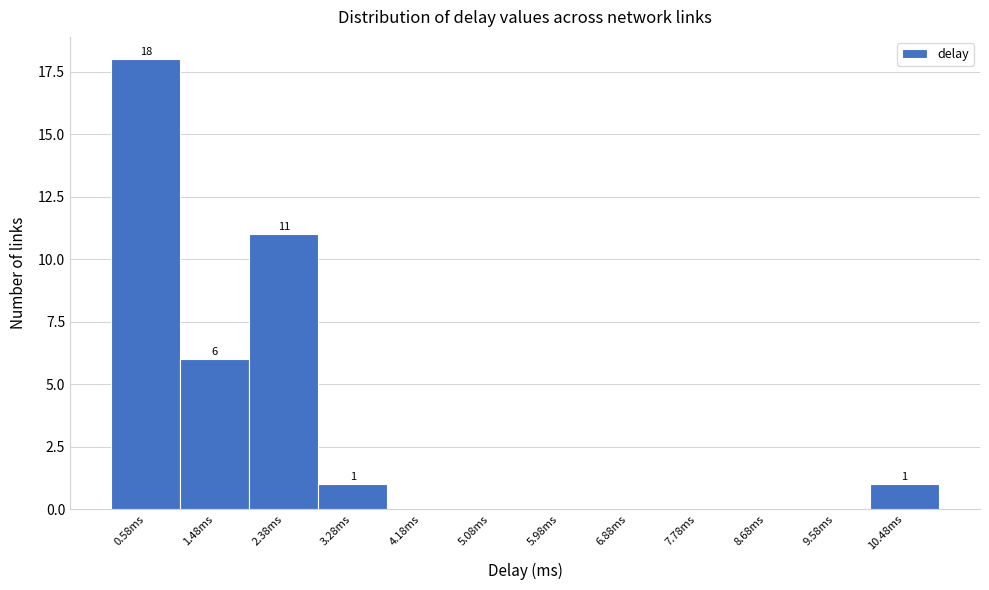

Reading right to left, extract all data points from this chart.

10.48ms=1	9.58ms=0	8.68ms=0	7.78ms=0	6.88ms=0	5.98ms=0	5.08ms=0	4.18ms=0	3.28ms=1	2.38ms=11	1.48ms=6	0.58ms=18